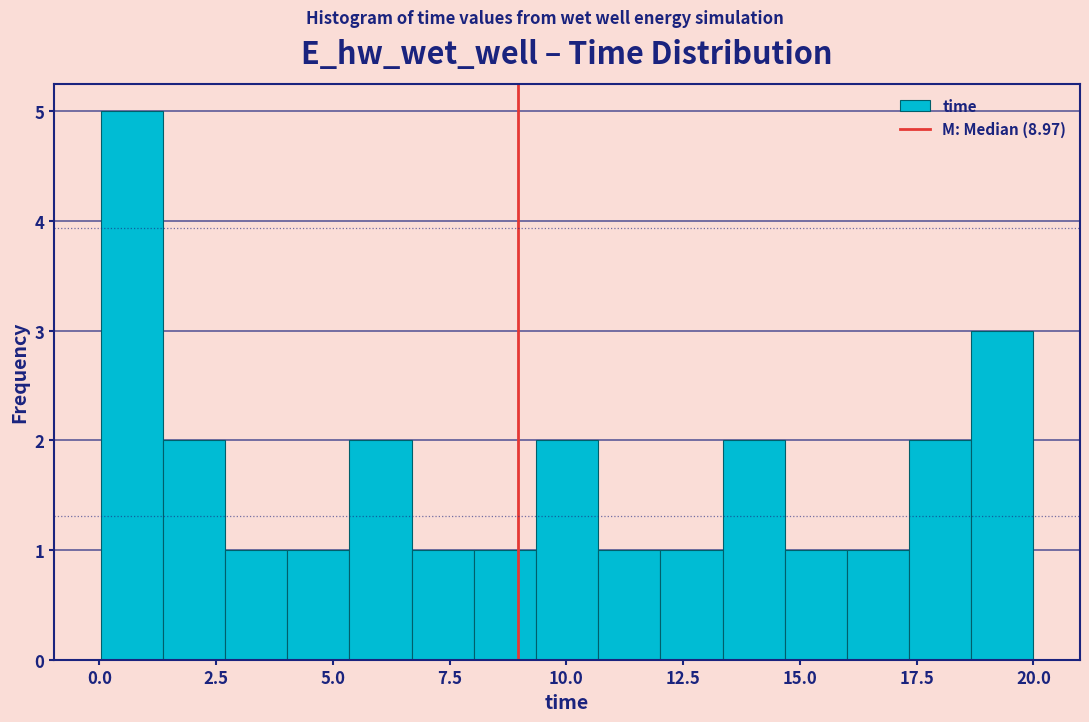

Around what value on the x-axis is the tallest bar? Give the approximate position of its centre, as read against the axis.

0.5